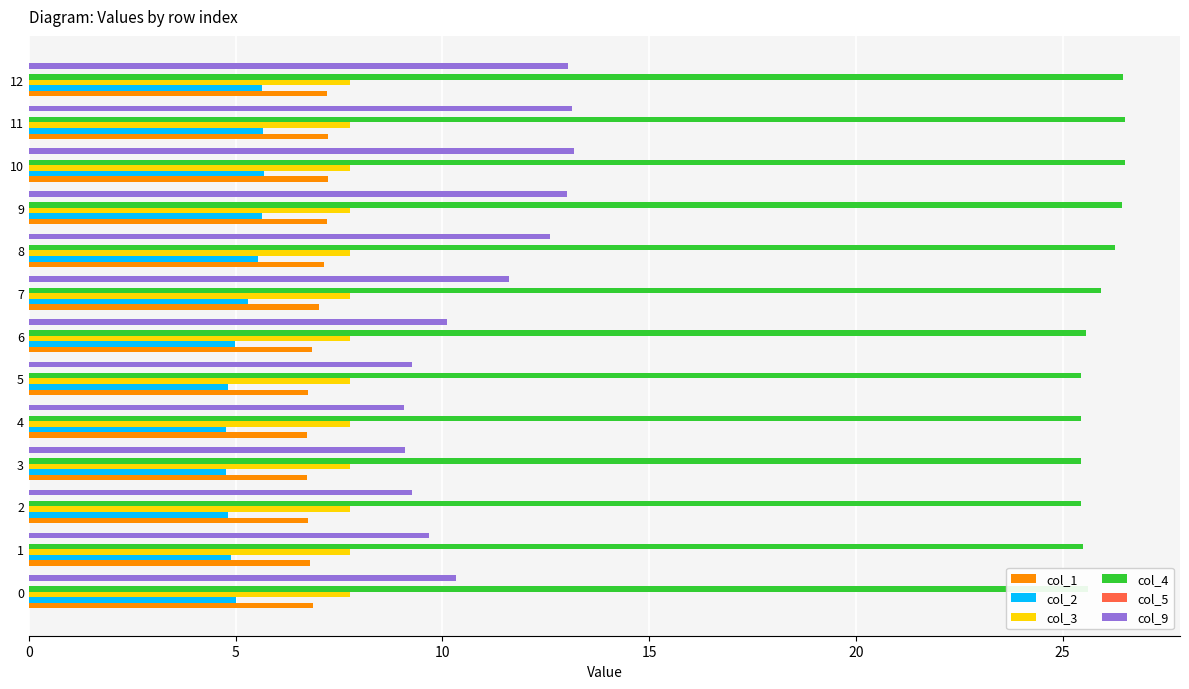

What is the total value across all series at 10?

60.4